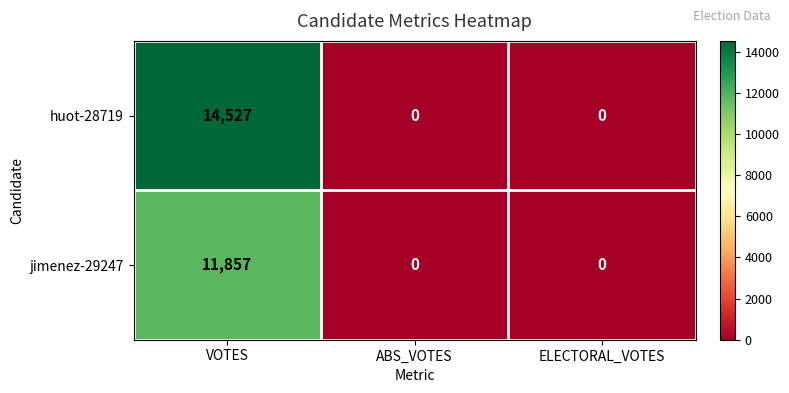

The huot-28719 series shows 0 at ELECTORAL_VOTES. True or false?

True